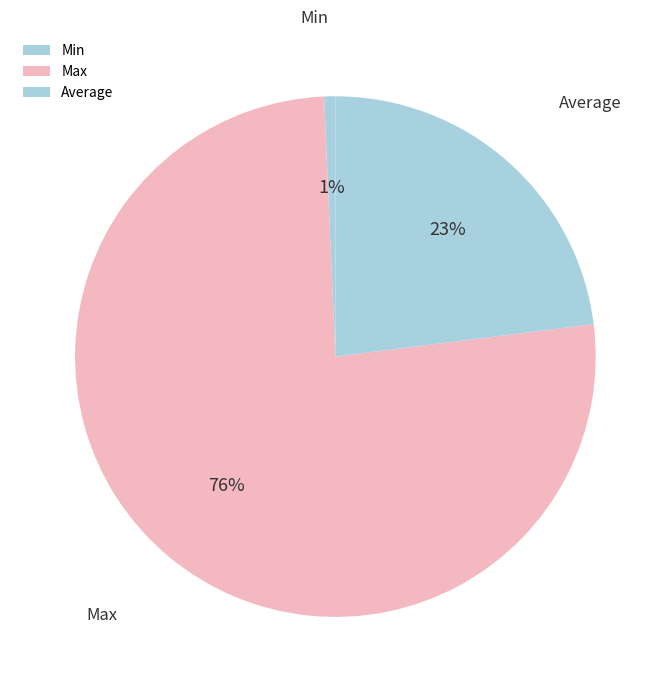

To the nearest percent, what percentage of the pie is Min?

1%